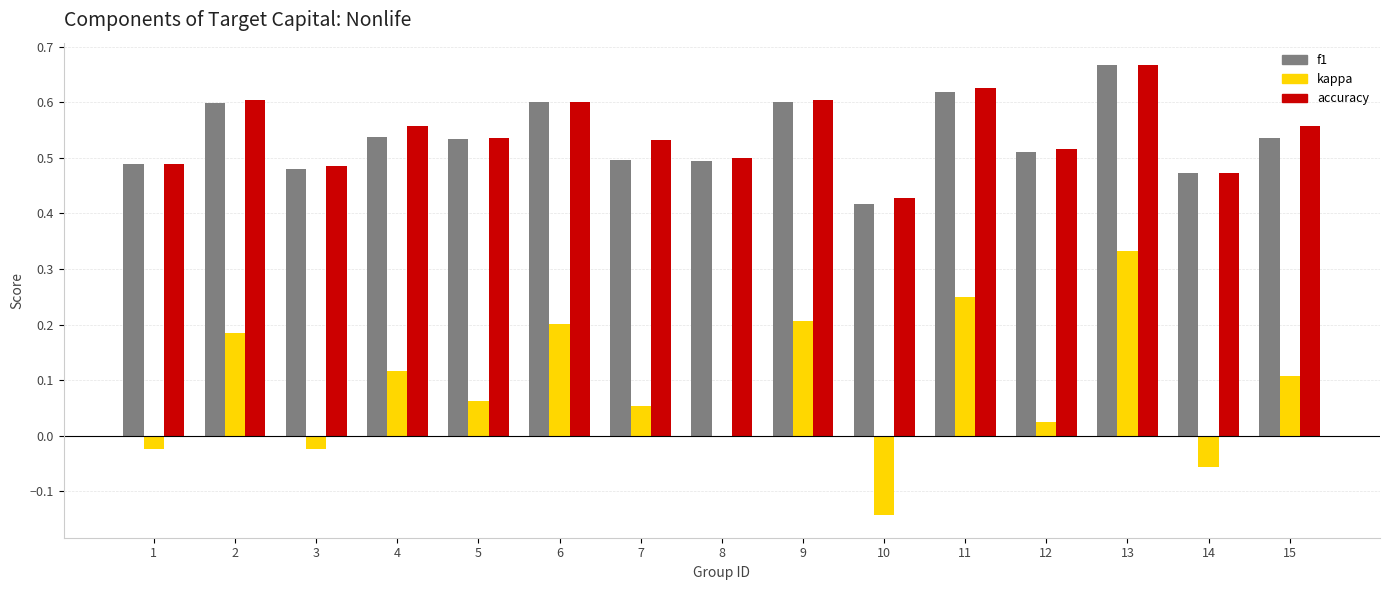

Does the chart contain stacked bars?

No